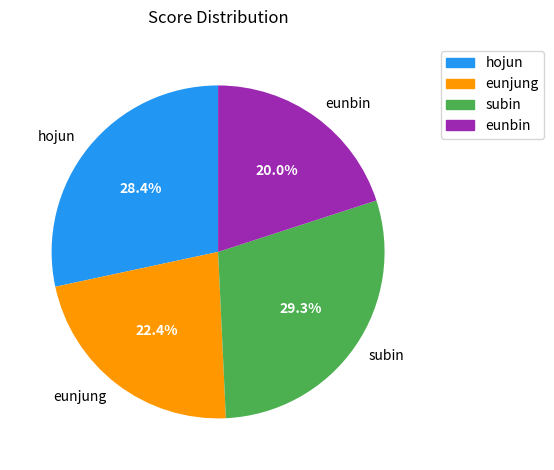

Is it true that hojun is 15% of the pie?

False